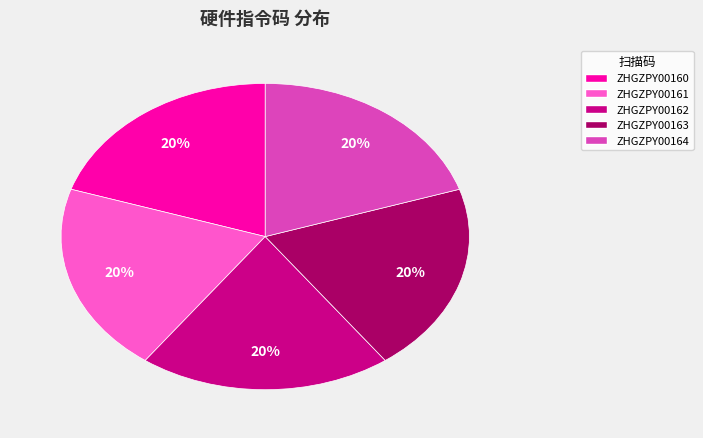

Approximately how many times larger is the value at ZHGZPY00164 compared to ZHGZPY00162?

1.0